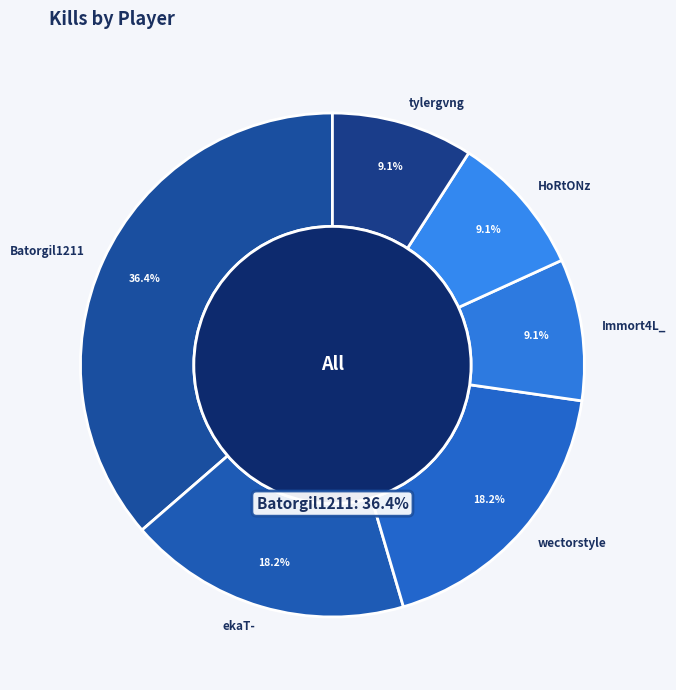

True or false: wectorstyle accounts for 18% of the total.

True